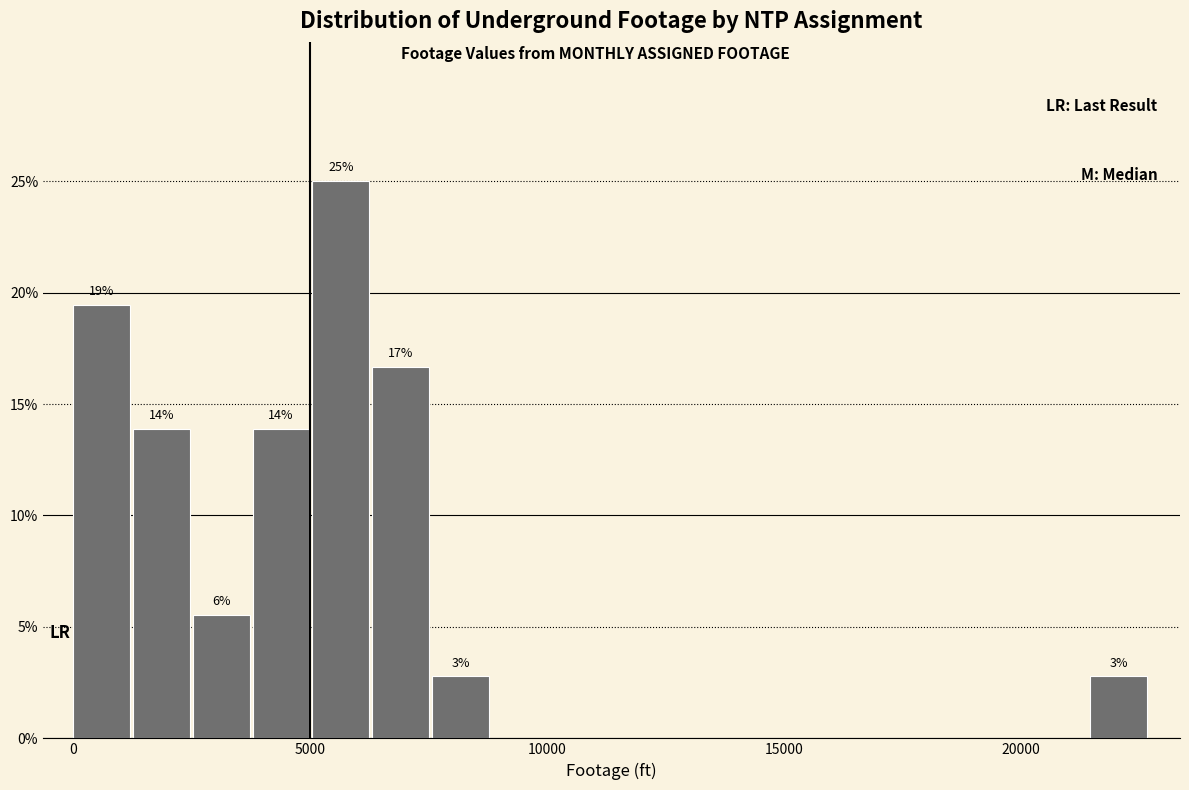

Around what value on the x-axis is the tallest bar? Give the approximate position of its centre, as read against the axis.

5500